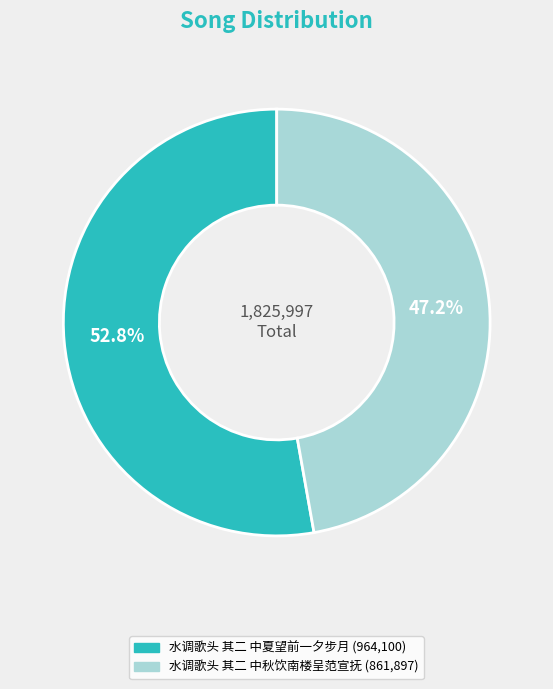

To the nearest percent, what percentage of the pie is 水调歌头 其二 中秋饮南楼呈范宣抚?

47%